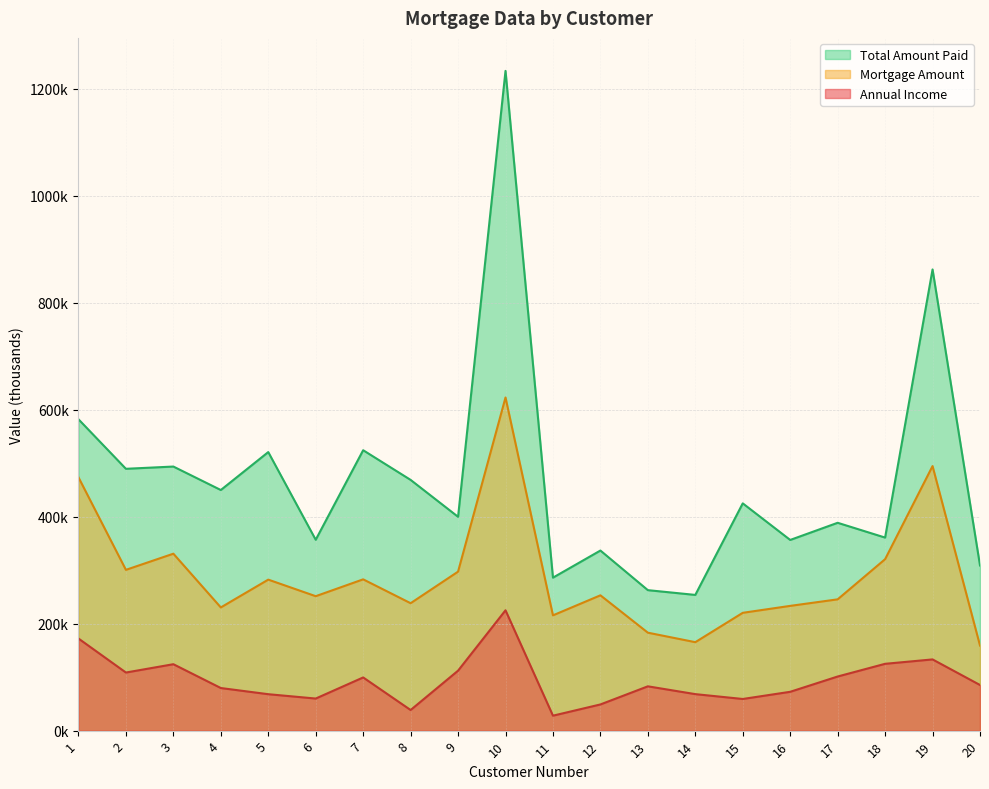

The Annual Income line series shows 82.8 at 13. True or false?

True